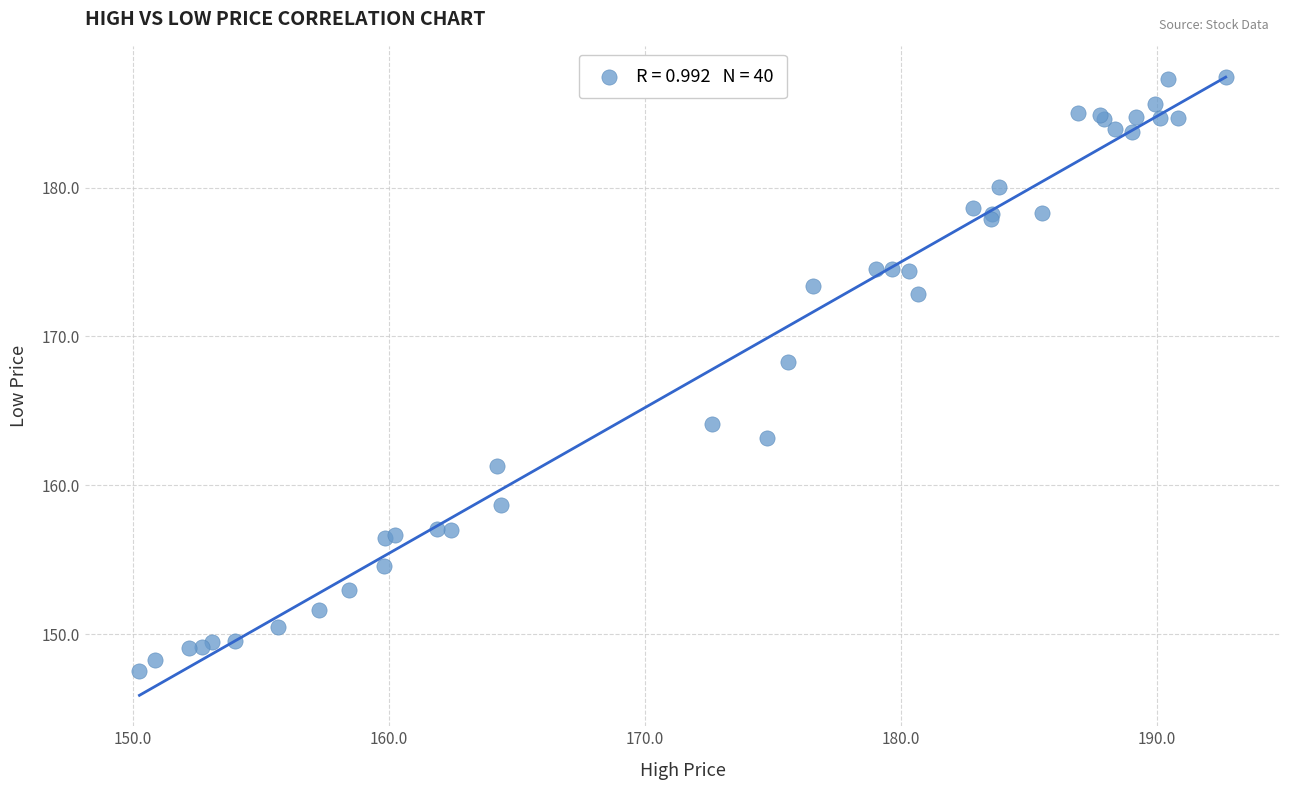

What Y value in the scatter plot is closest to 167?

168.3